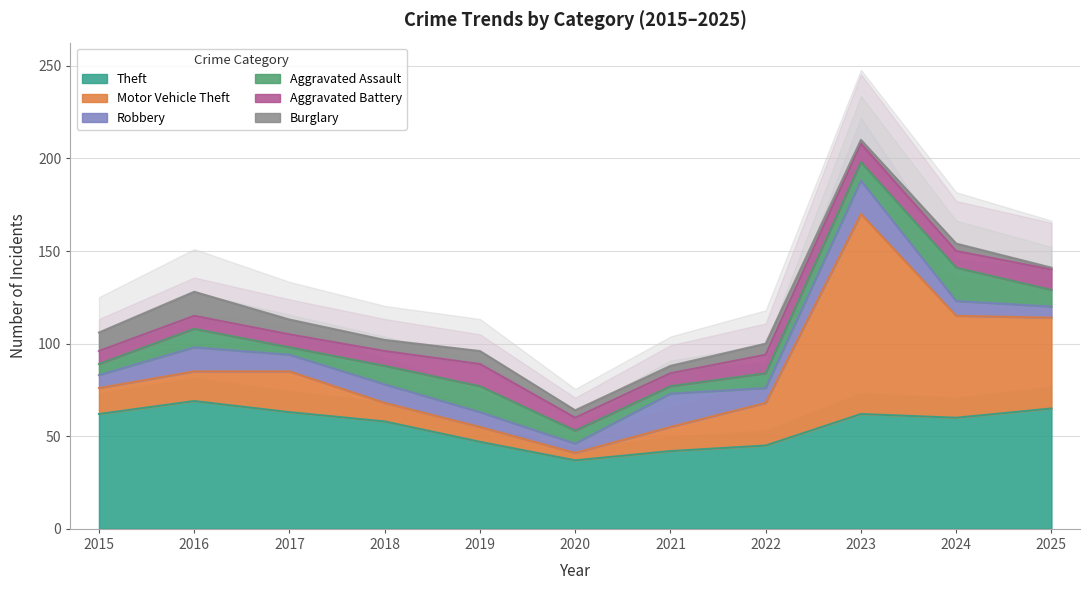

True or false: Aggravated Battery and Theft intersect in this chart.

False